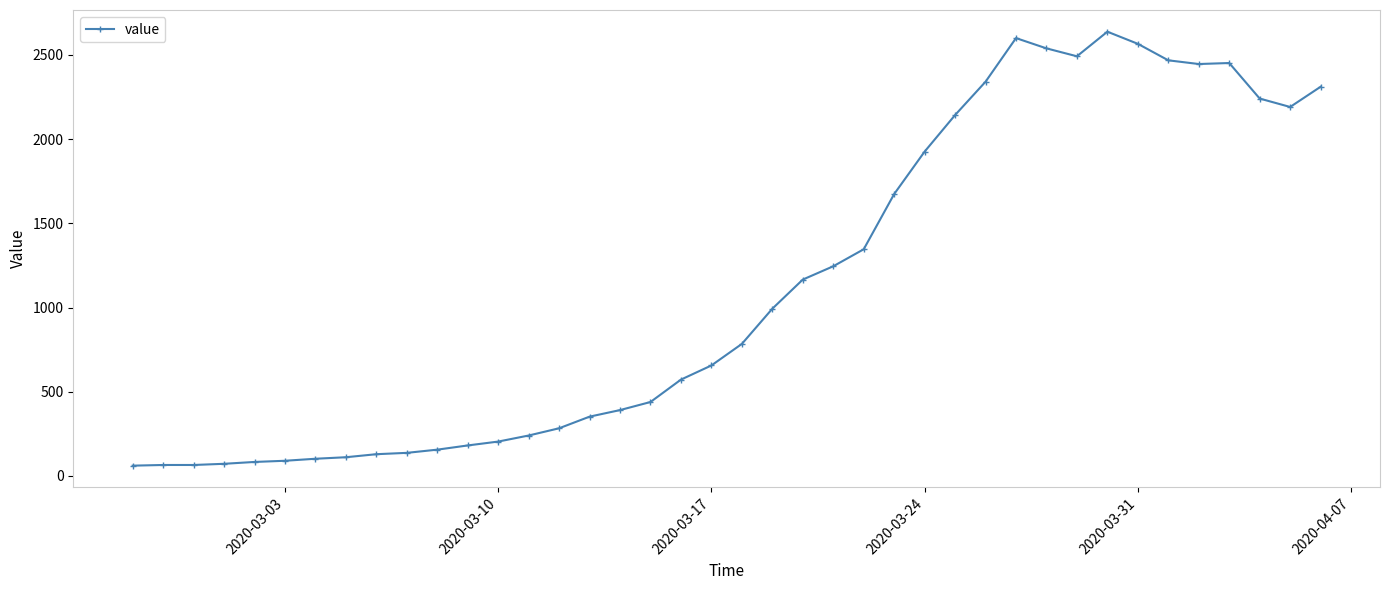

What is the smallest value displayed?

61